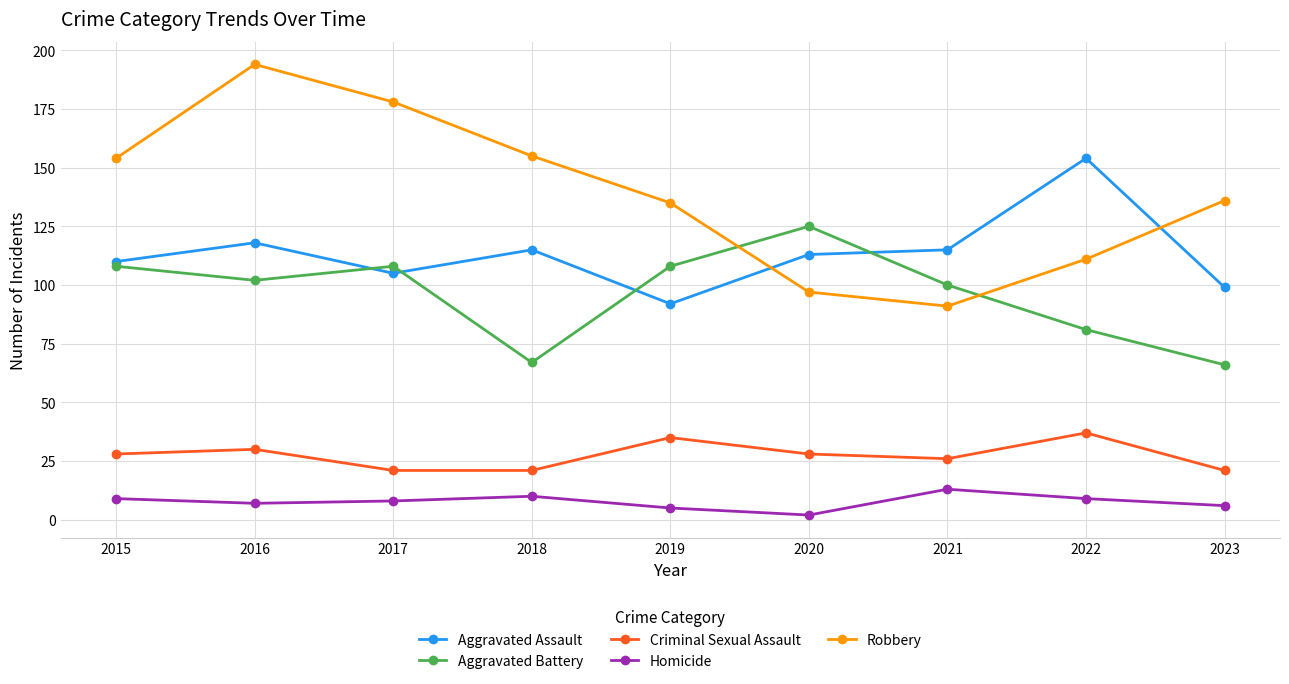

What is the greatest value displayed?

194